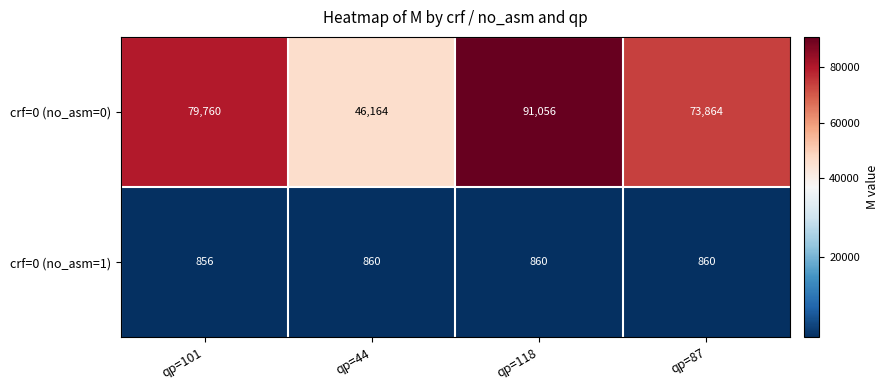

Is the value of crf=0 (no_asm=0) at qp=44 greater than the value of crf=0 (no_asm=1) at qp=44?

Yes